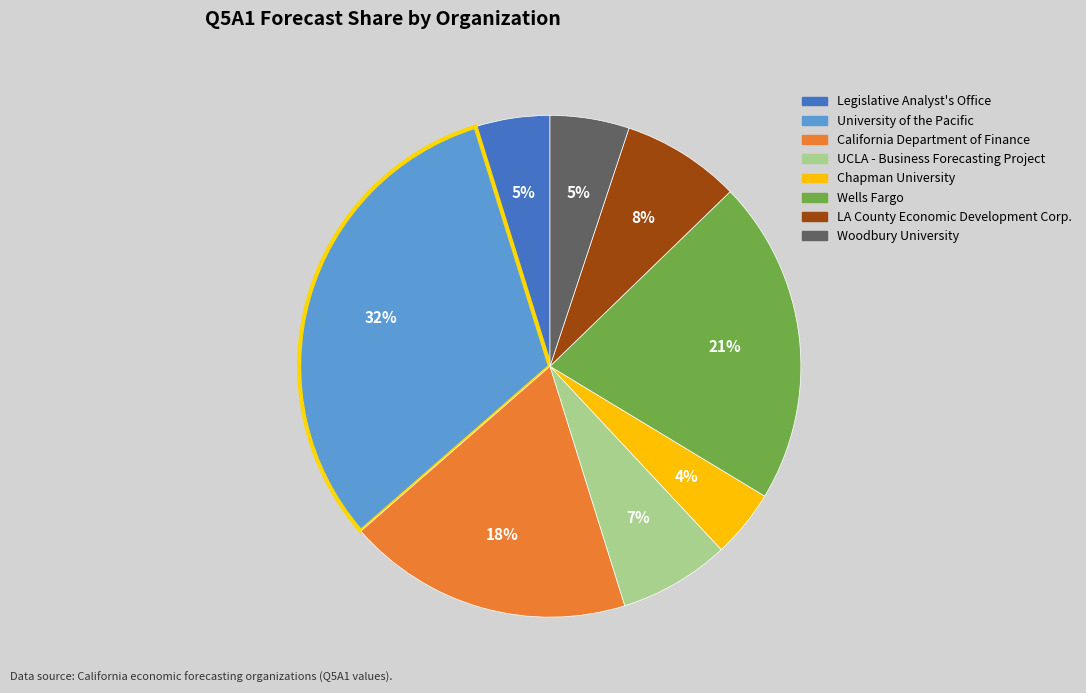

Which category has the biggest portion of the pie?

University of the Pacific